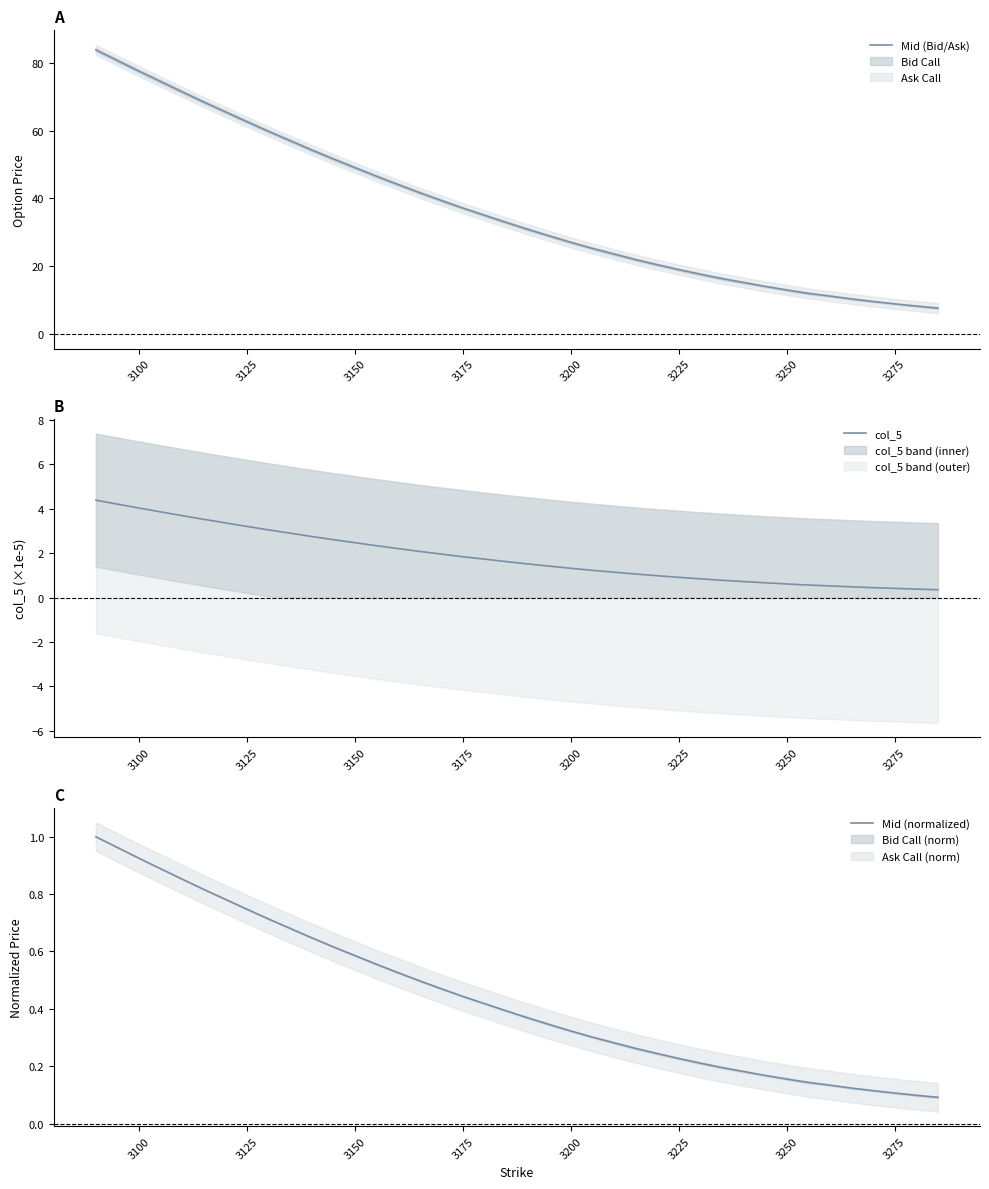

Reading left to right, what are all the values shown in this chart?

Mid (Bid/Ask): 83.8	80.7	77.5	74.5	71.5	68.5	65.5	62.7	59.8	57.0	54.3	51.7	49.1	46.5	44.1	41.7	39.4	37.1	35.0	33.0	30.9	29.0	27.0	25.2	23.6	22.0	20.5	19.0	17.6	16.4	15.2	14.1	13.0	12.0	11.2	10.3	9.6	8.9	8.2	7.7
col_5: 4.4	4.2	4.0	3.9	3.7	3.5	3.4	3.2	3.1	2.9	2.8	2.6	2.5	2.3	2.2	2.1	2.0	1.8	1.7	1.6	1.5	1.4	1.3	1.2	1.1	1.1	1.0	0.9	0.8	0.8	0.7	0.7	0.6	0.6	0.5	0.5	0.4	0.4	0.4	0.4
Mid (normalized): 1.0	1.0	0.9	0.9	0.9	0.8	0.8	0.7	0.7	0.7	0.6	0.6	0.6	0.6	0.5	0.5	0.5	0.4	0.4	0.4	0.4	0.3	0.3	0.3	0.3	0.3	0.2	0.2	0.2	0.2	0.2	0.2	0.2	0.1	0.1	0.1	0.1	0.1	0.1	0.1